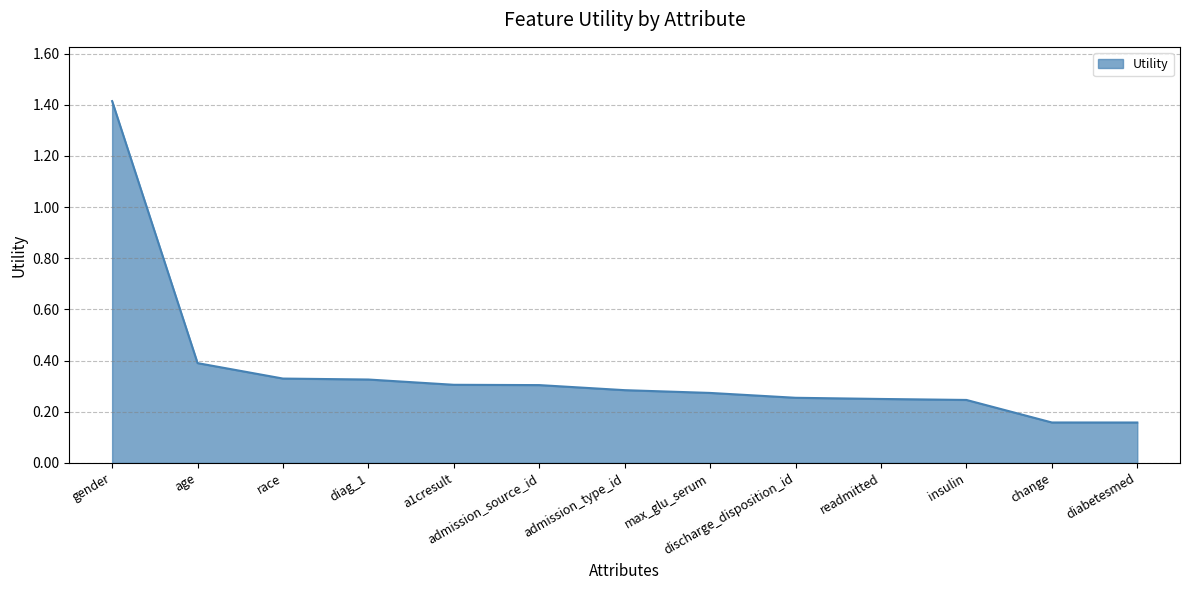

What position from the left is a1cresult?

5